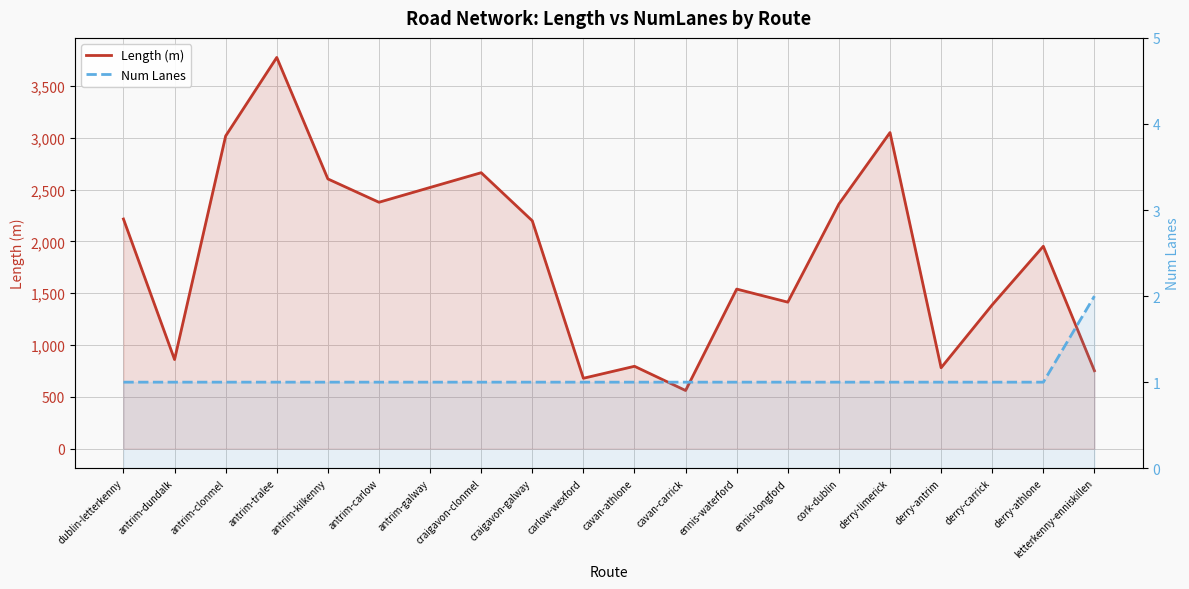

Does the chart display data point markers on the line(s)?

No